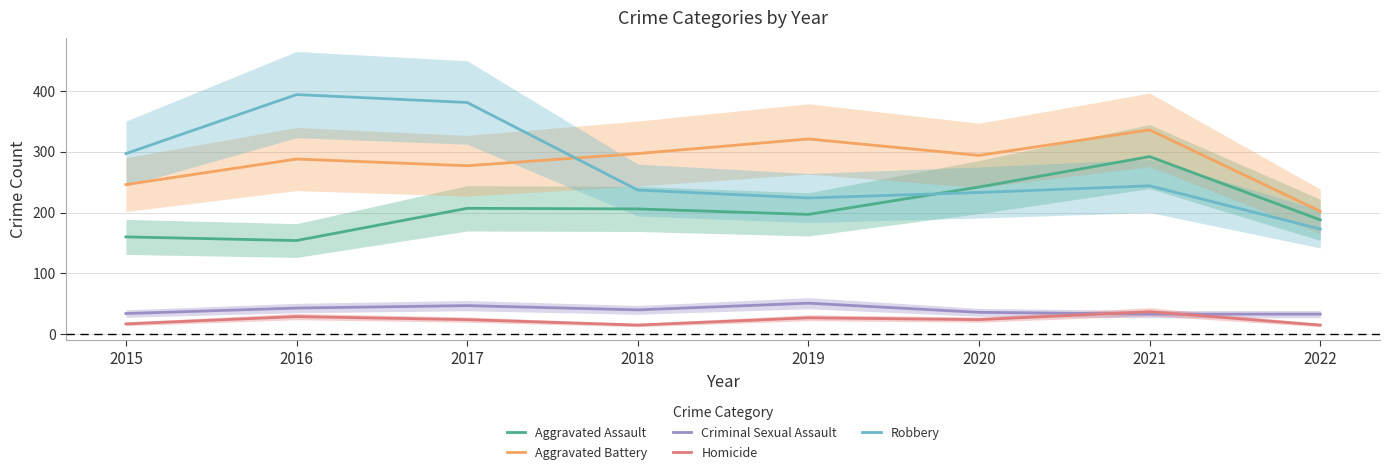

What is the minimum value shown in the chart?

15